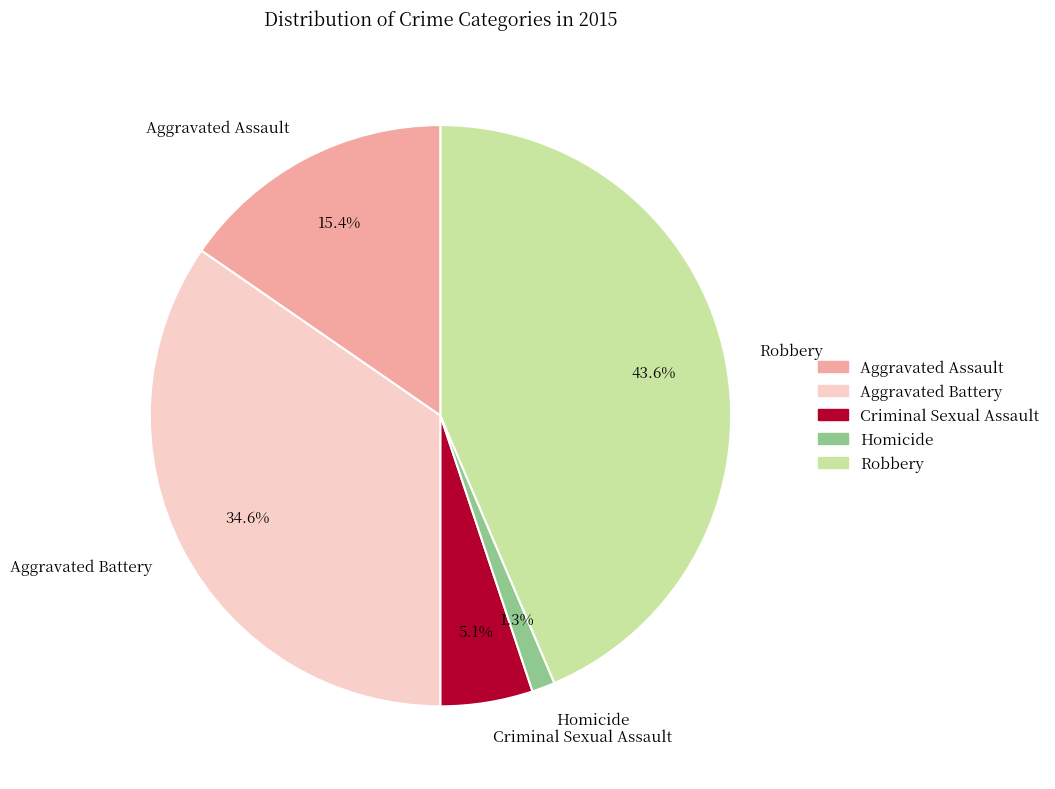

What percentage is the Criminal Sexual Assault slice, to the nearest percent?

5%